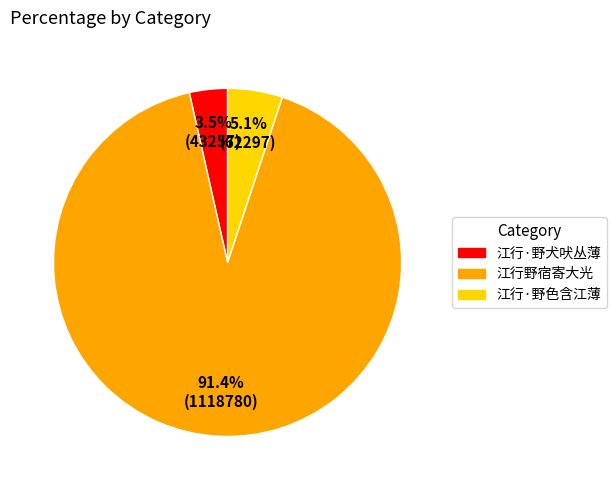

To the nearest percent, what is the difference between the largest and smallest slice percentages?

88%